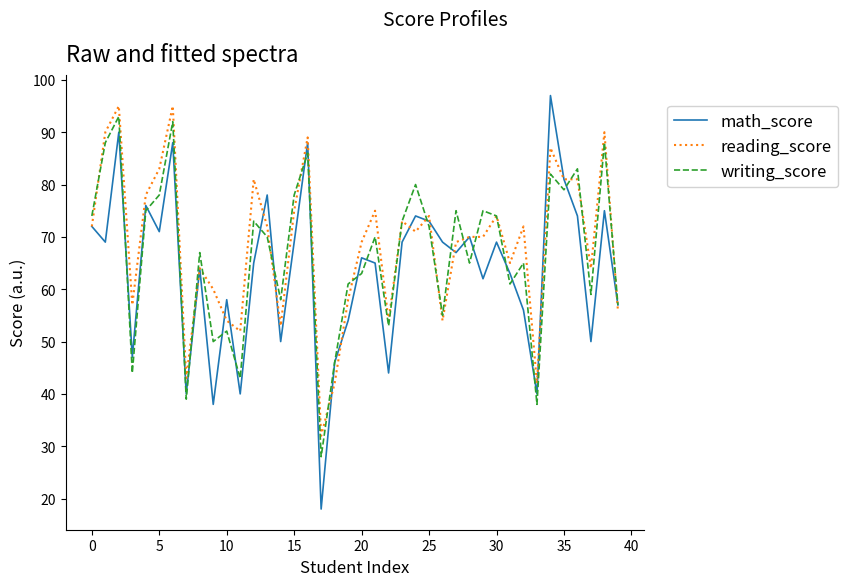

Which series has the largest range (max minus min)?

math_score